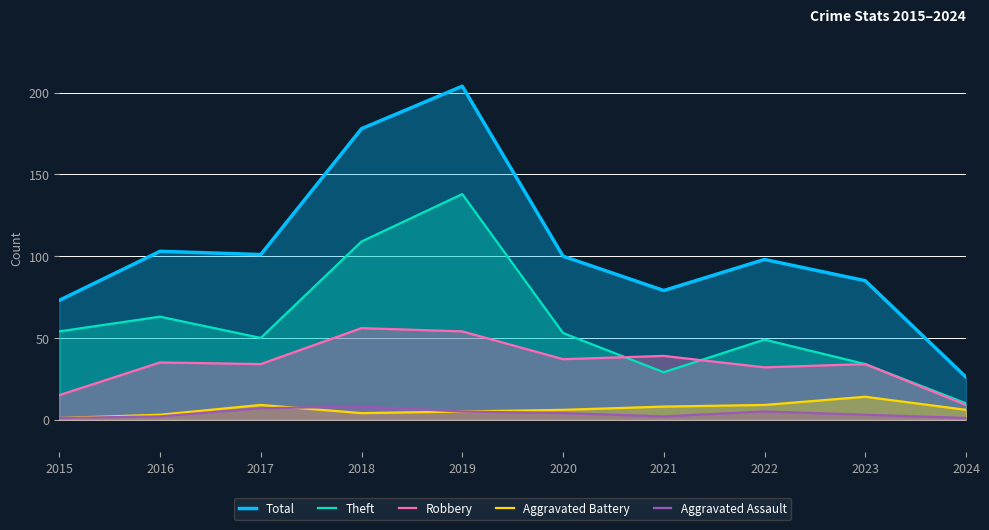

Which category has the highest value across all series?

2019